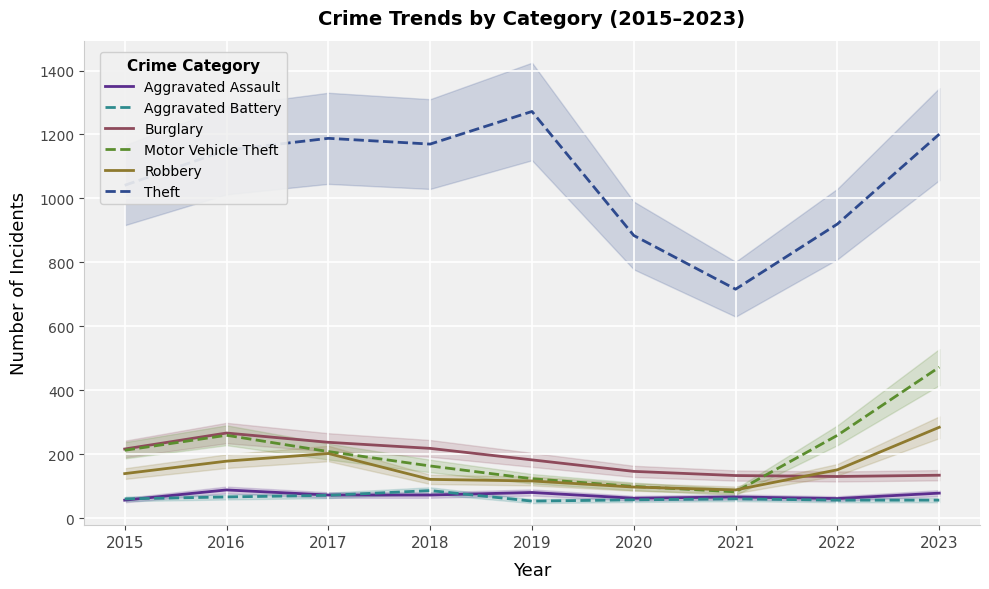

At which label does Theft first exceed 1151?

2017